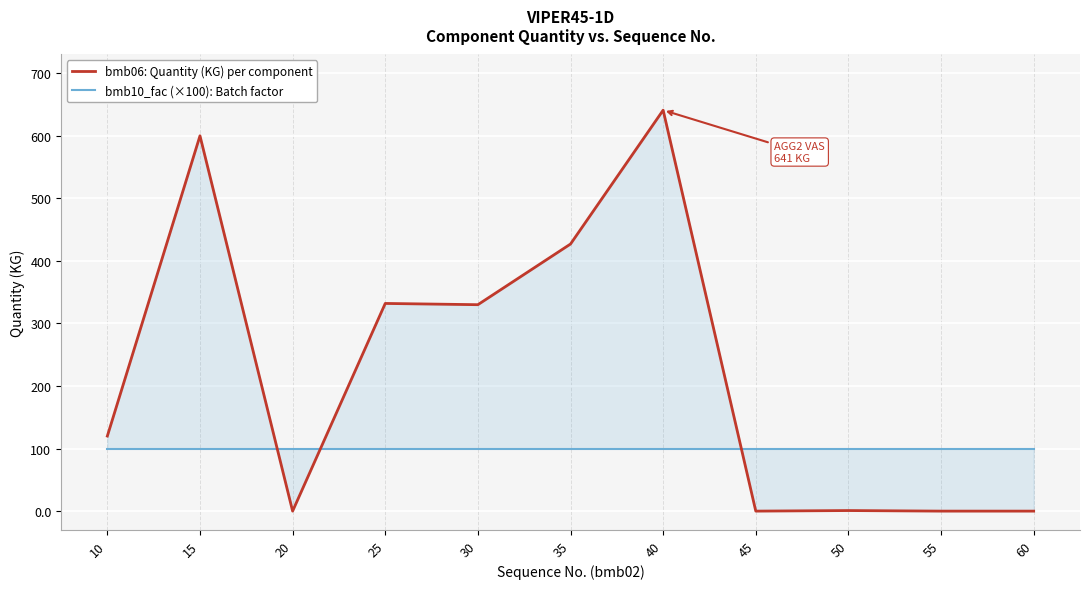

True or false: bmb06: Quantity (KG) per component and bmb10_fac (×100): Batch factor intersect in this chart.

True